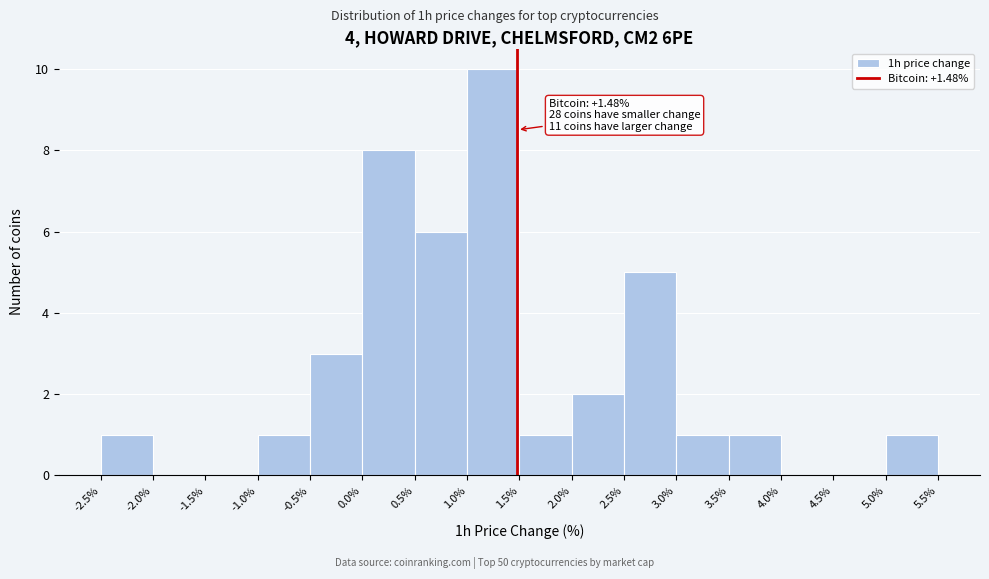

Which range on the x-axis has the tallest bar?

1.0% to 1.5%